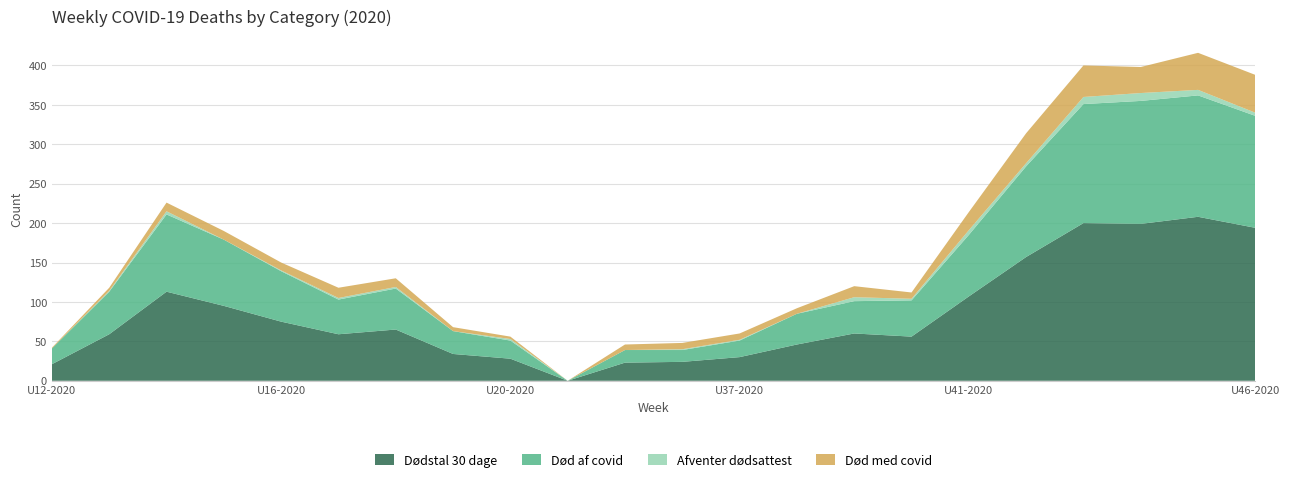

Reading left to right, what are all the values shown in this chart?

Dødstal 30 dage: U12-2020=21	U13-2020=59	U14-2020=113	U15-2020=95	U16-2020=75	U17-2020=59	U18-2020=65	U19-2020=34	U20-2020=28	U21-2020=0	U33-2020=23	U35-2020=24	U37-2020=30	U38-2020=46	U39-2020=60	U40-2020=56	U41-2020=107	U42-2020=157	U43-2020=200	U44-2020=199	U45-2020=208	U46-2020=194
Død af covid: U12-2020=20	U13-2020=54	U14-2020=98	U15-2020=84	U16-2020=64	U17-2020=44	U18-2020=52	U19-2020=29	U20-2020=23	U21-2020=0	U33-2020=16	U35-2020=15	U37-2020=21	U38-2020=39	U39-2020=41	U40-2020=46	U41-2020=78	U42-2020=115	U43-2020=151	U44-2020=156	U45-2020=154	U46-2020=142
Afventer dødsattest: U12-2020=0	U13-2020=1	U14-2020=4	U15-2020=0	U16-2020=1	U17-2020=2	U18-2020=2	U19-2020=0	U20-2020=2	U21-2020=0	U33-2020=0	U35-2020=1	U37-2020=1	U38-2020=0	U39-2020=5	U40-2020=2	U41-2020=6	U42-2020=4	U43-2020=9	U44-2020=10	U45-2020=7	U46-2020=4
Død med covid: U12-2020=1	U13-2020=4	U14-2020=11	U15-2020=11	U16-2020=10	U17-2020=13	U18-2020=11	U19-2020=5	U20-2020=3	U21-2020=0	U33-2020=7	U35-2020=8	U37-2020=8	U38-2020=7	U39-2020=14	U40-2020=8	U41-2020=23	U42-2020=38	U43-2020=40	U44-2020=33	U45-2020=47	U46-2020=48